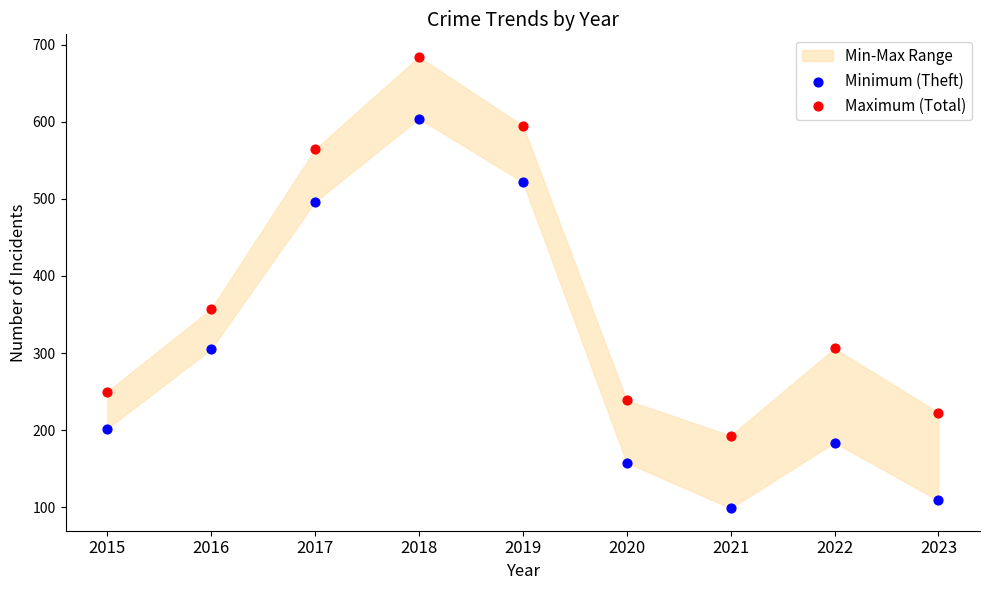

Which series reaches the maximum Y coordinate?

Maximum (Total)